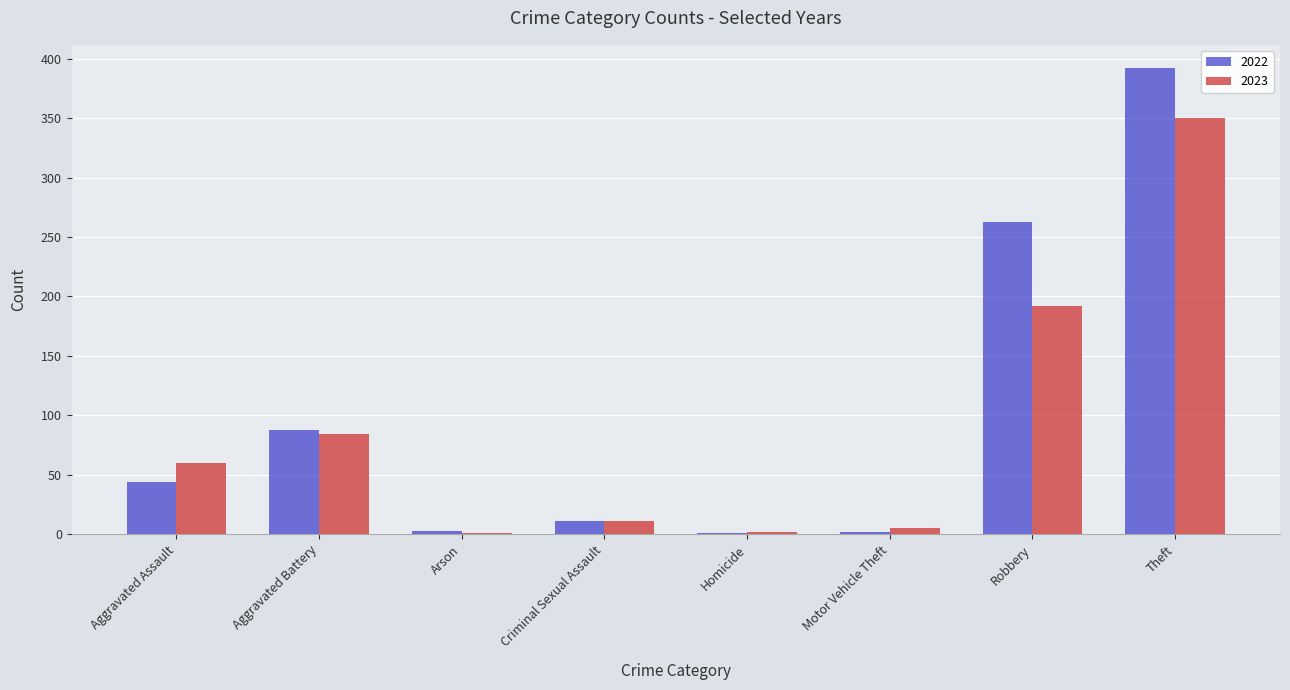

What is the sum of all 2022 values?

804